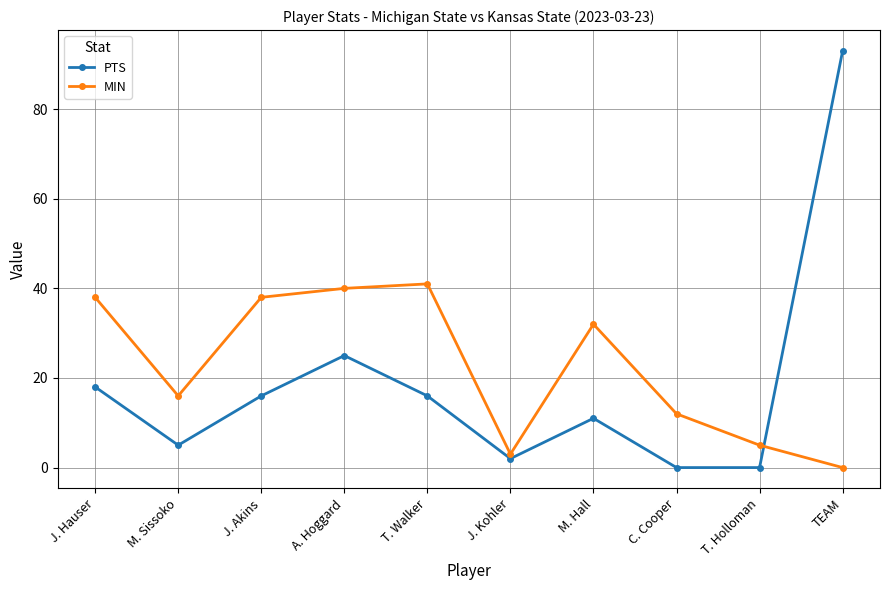

Is the value of PTS at J. Kohler greater than the value of MIN at TEAM?

Yes